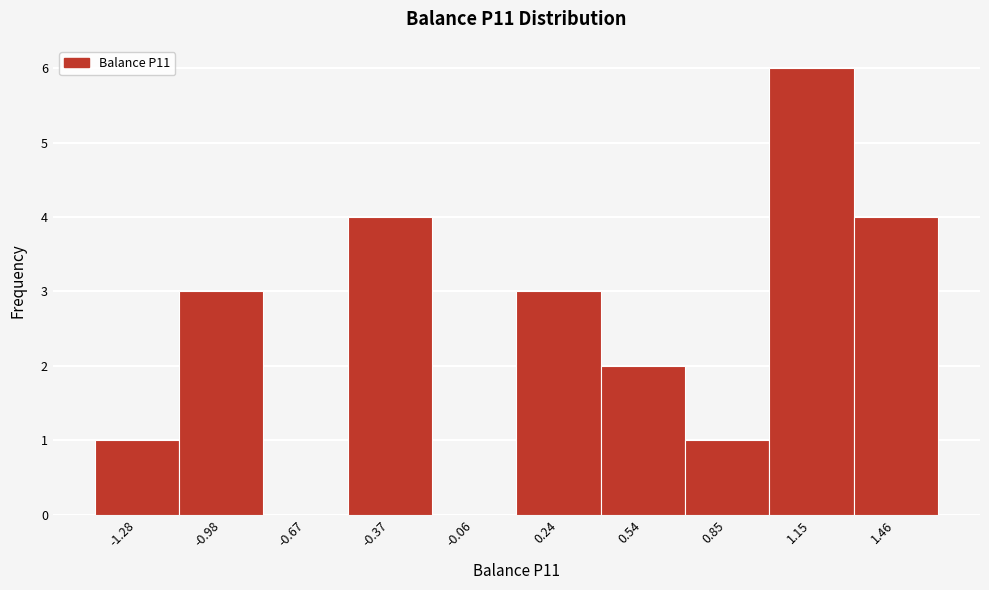

Reading left to right, transcribe all the data shown in this chart.

-1.28=1	-0.98=3	-0.67=0	-0.37=4	-0.06=0	0.24=3	0.54=2	0.85=1	1.15=6	1.46=4